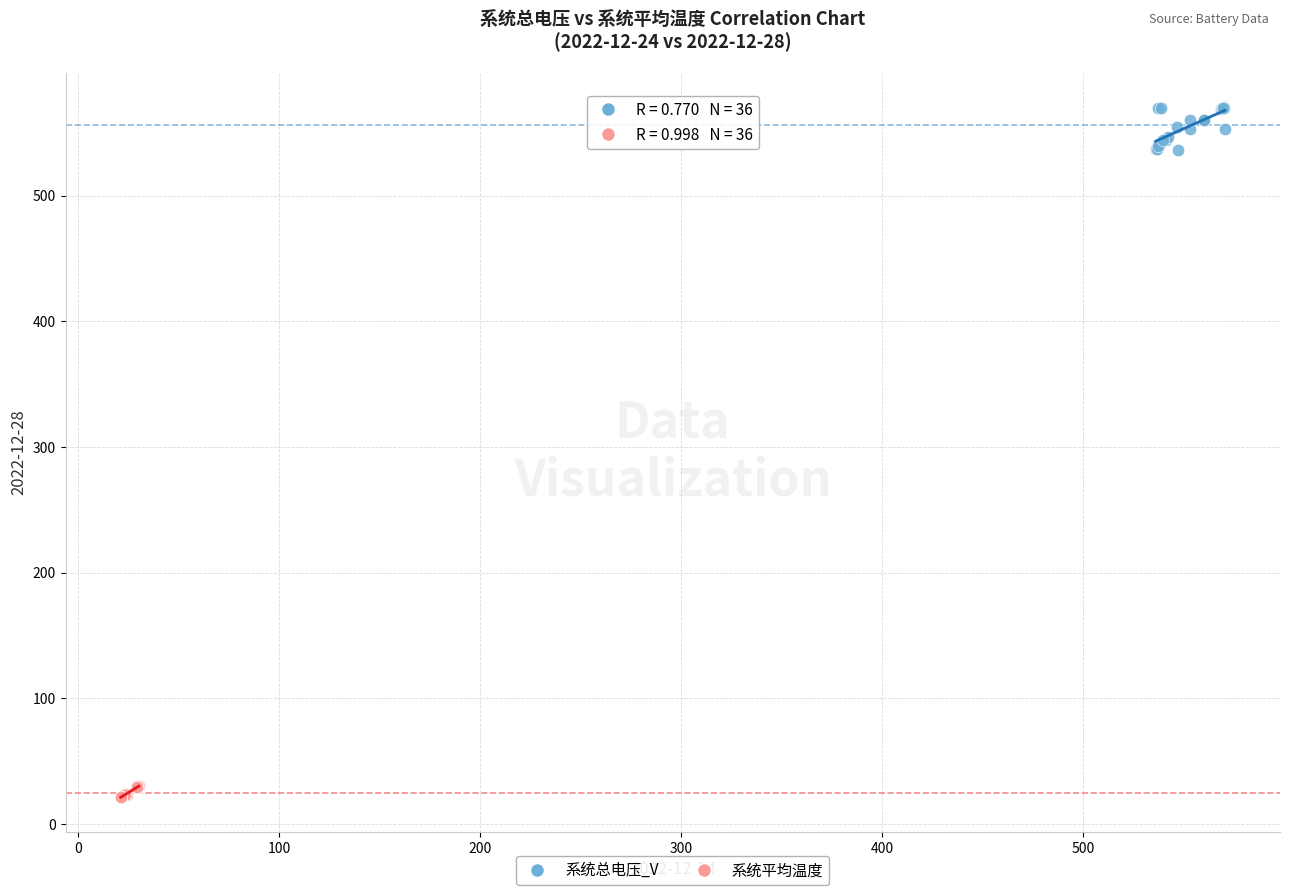

Which series contains the highest Y value?

系统总电压_V